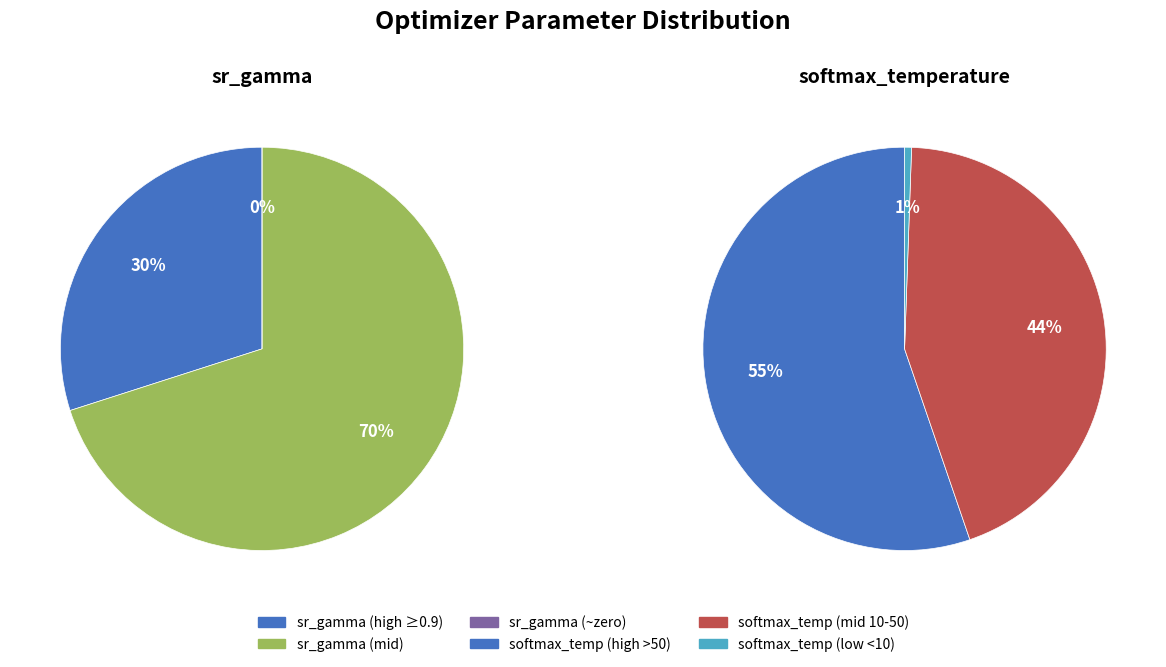

Is it true that 19 is 7% of the pie?

True